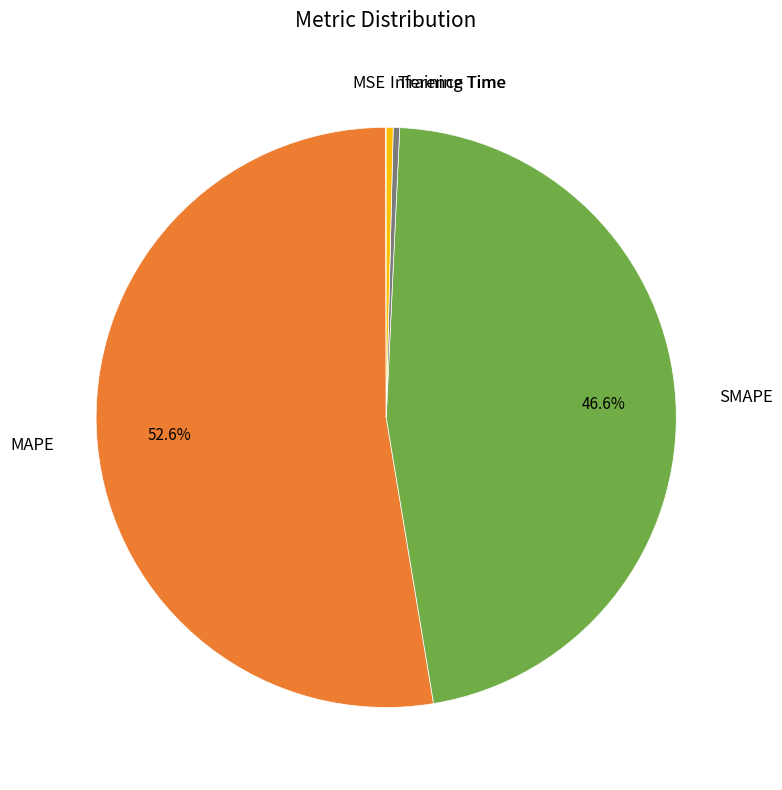

Which has a higher value, Training Time or SMAPE?

SMAPE